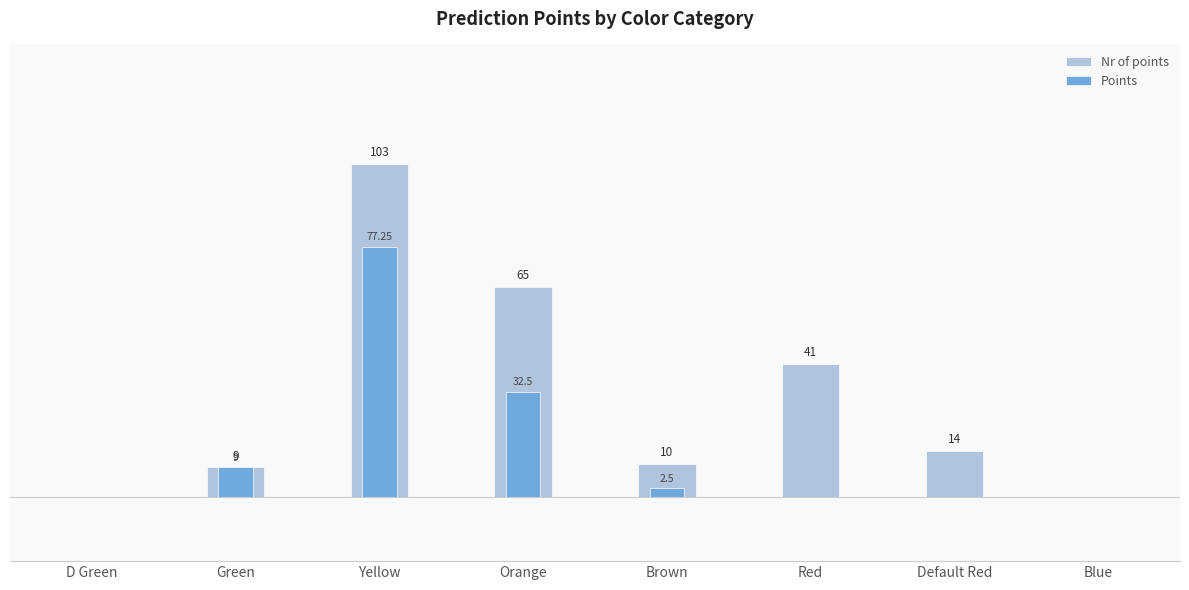

What is the difference between the Nr of points values at Blue and Brown?

10.0